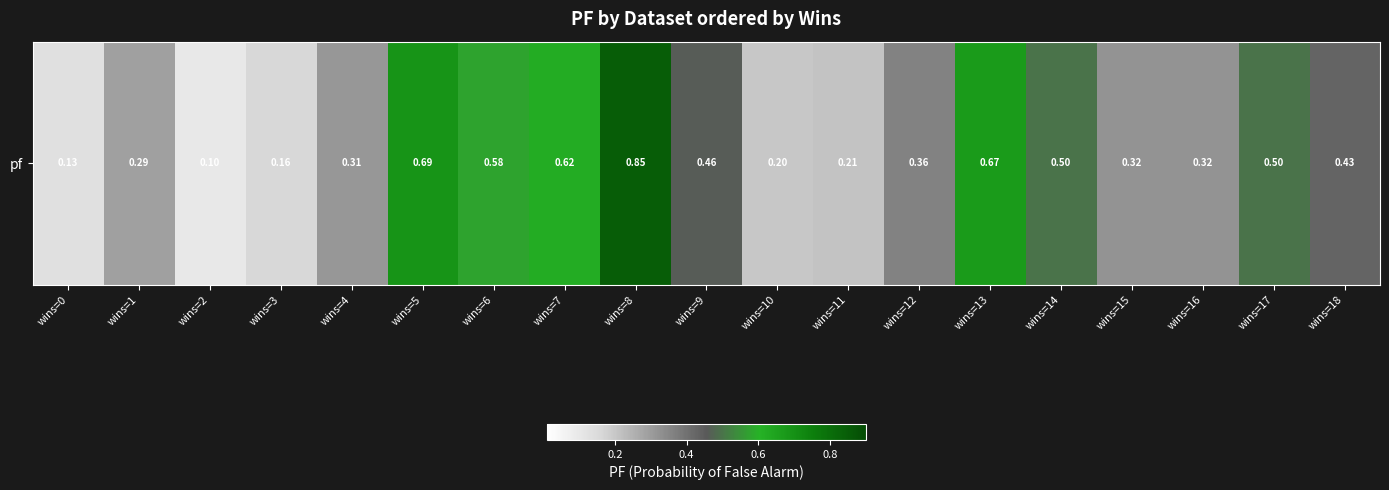

Count the values in the range 0 to 1.

19